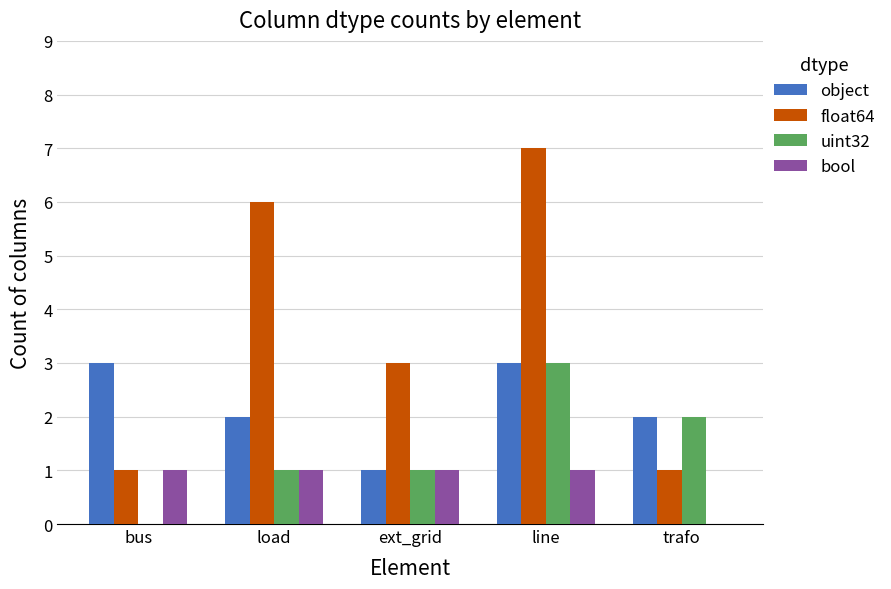

Which series has the largest total across all categories?

float64